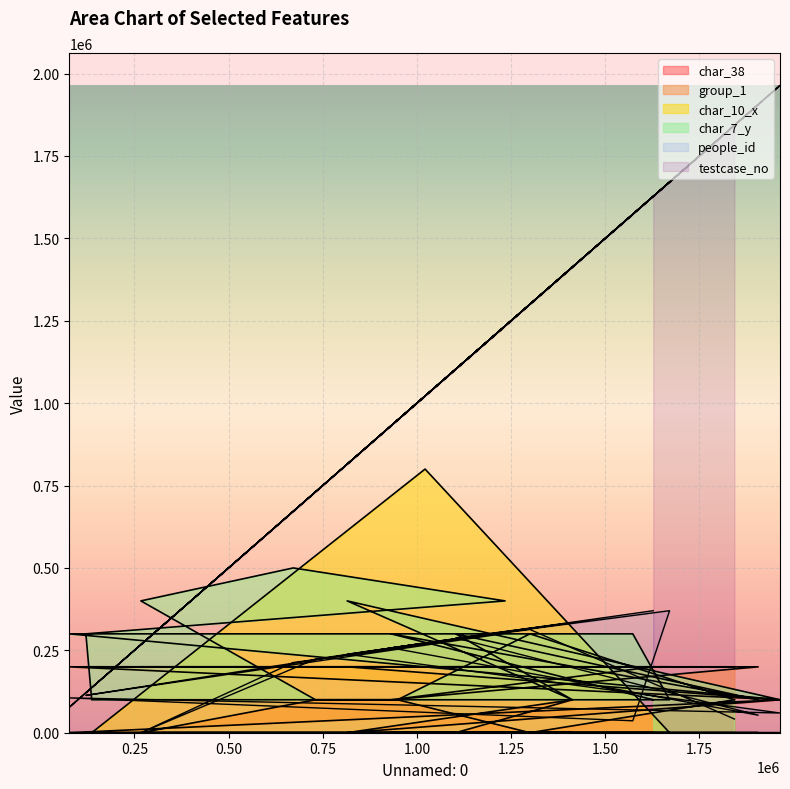

Is it true that char_38 equals 100000 at 948913?

True